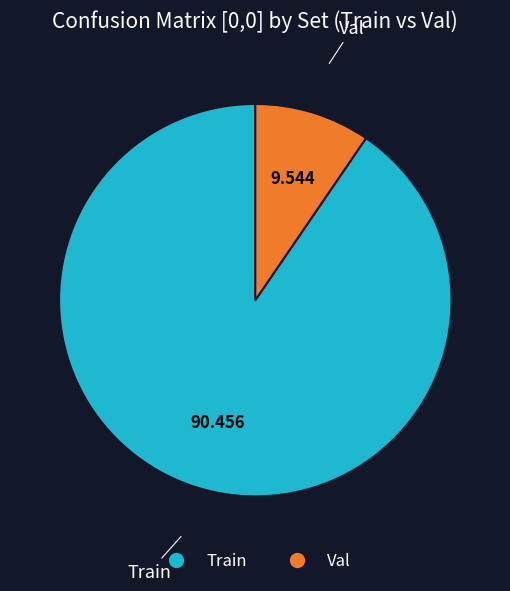

Between Train and Val, which is larger?

Train